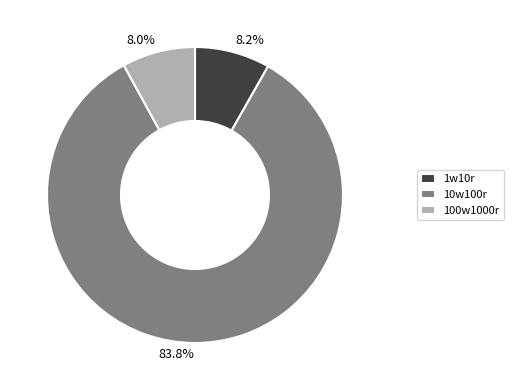

Does 10w100r represent more than half of the total?

Yes